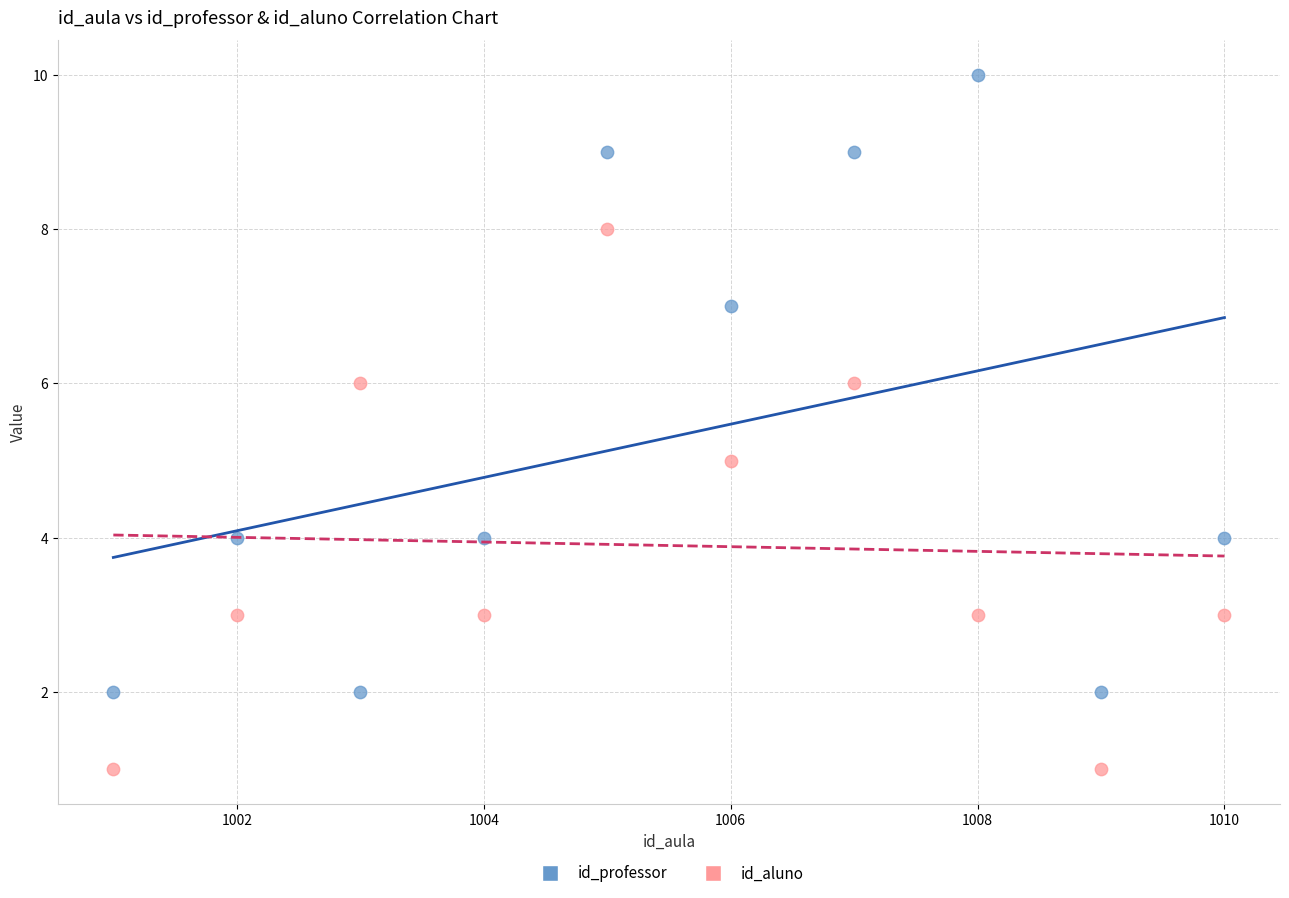

Which series reaches the maximum Y coordinate?

id_professor